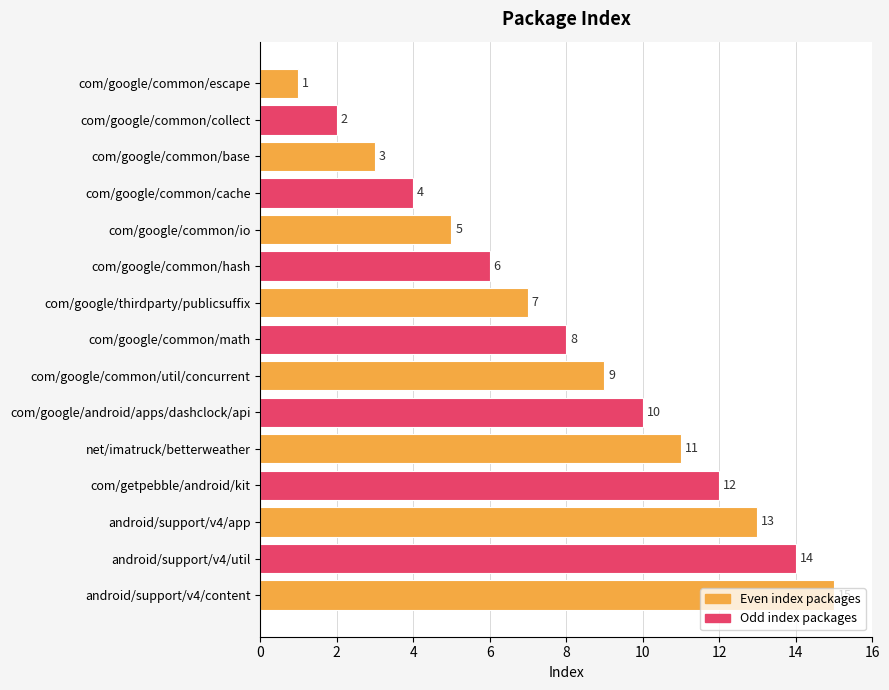

The value at com/google/common/io is 2. True or false?

False